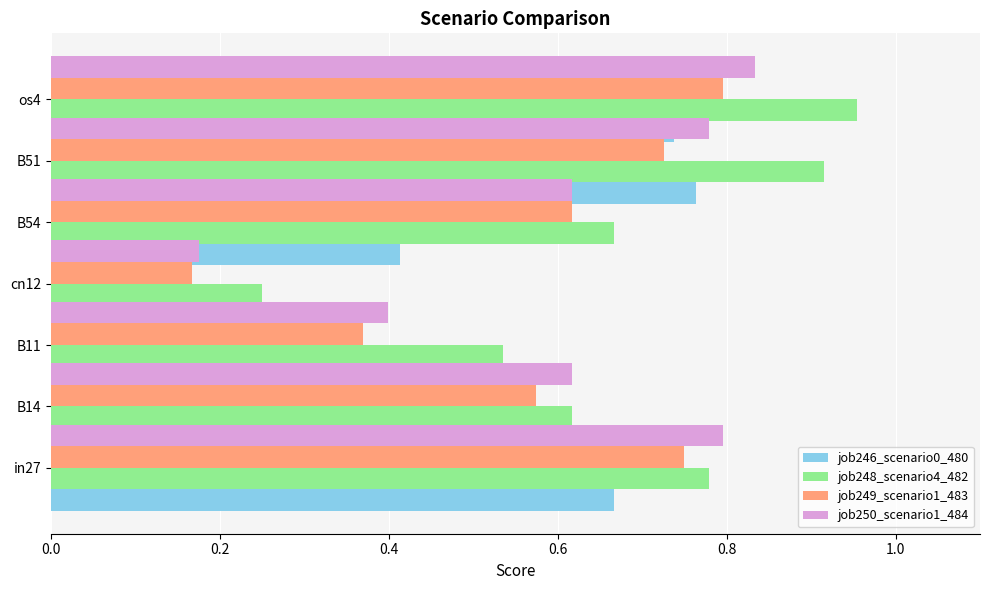

How many bars are there in total?

28